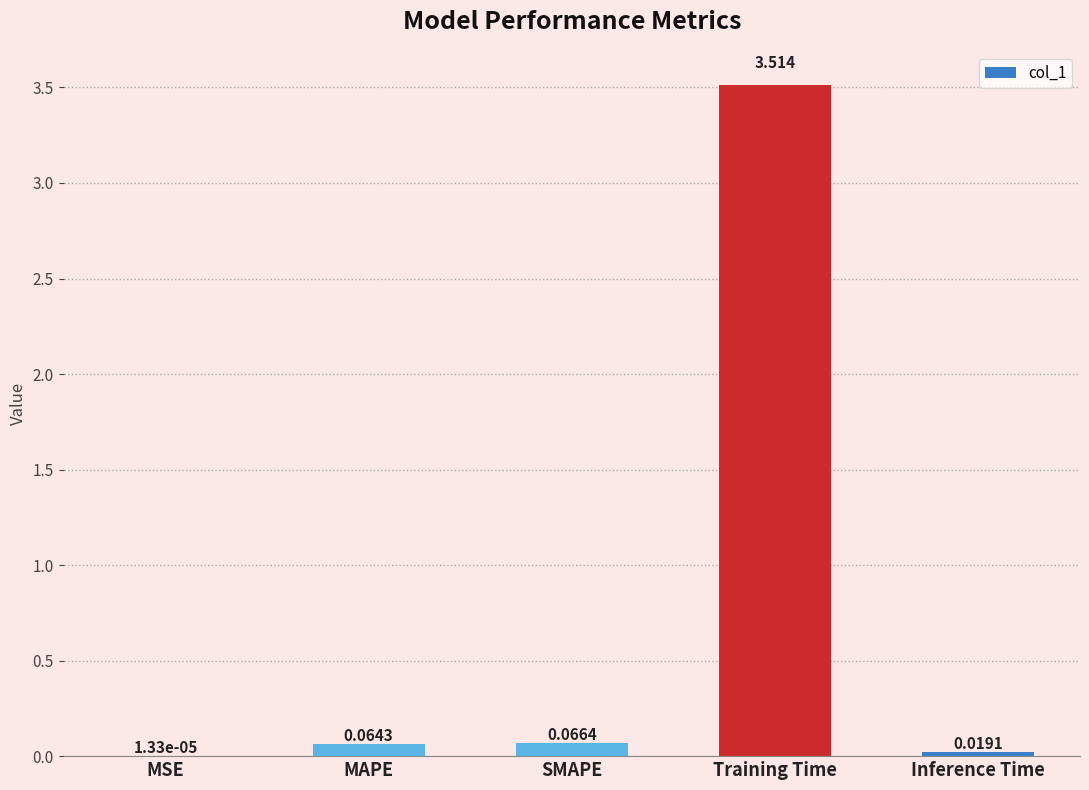

Where is the data nearest to the value 1?

SMAPE